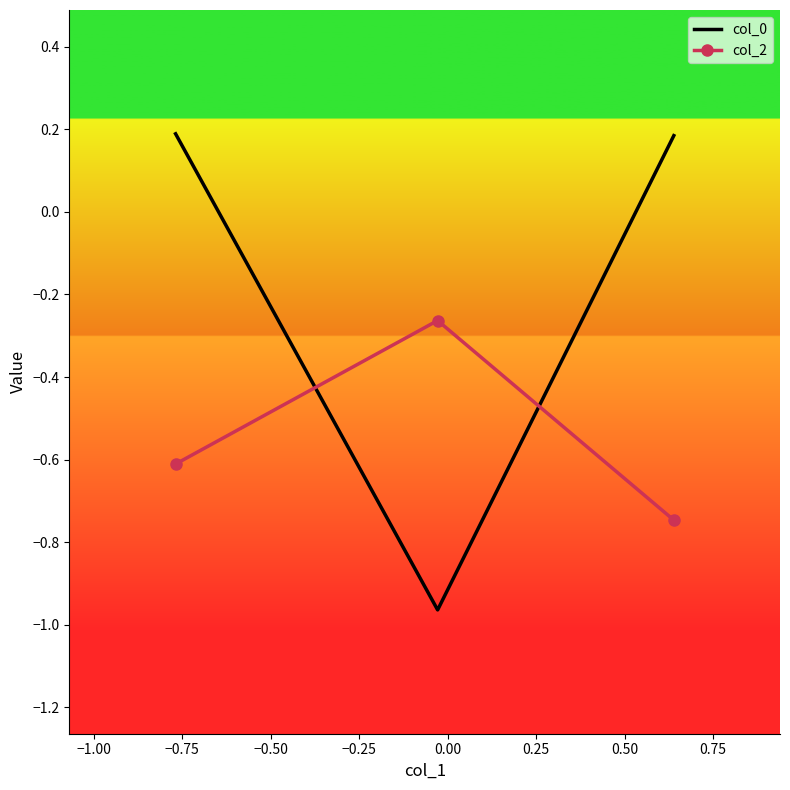

Which series has the largest total across all categories?

col_0